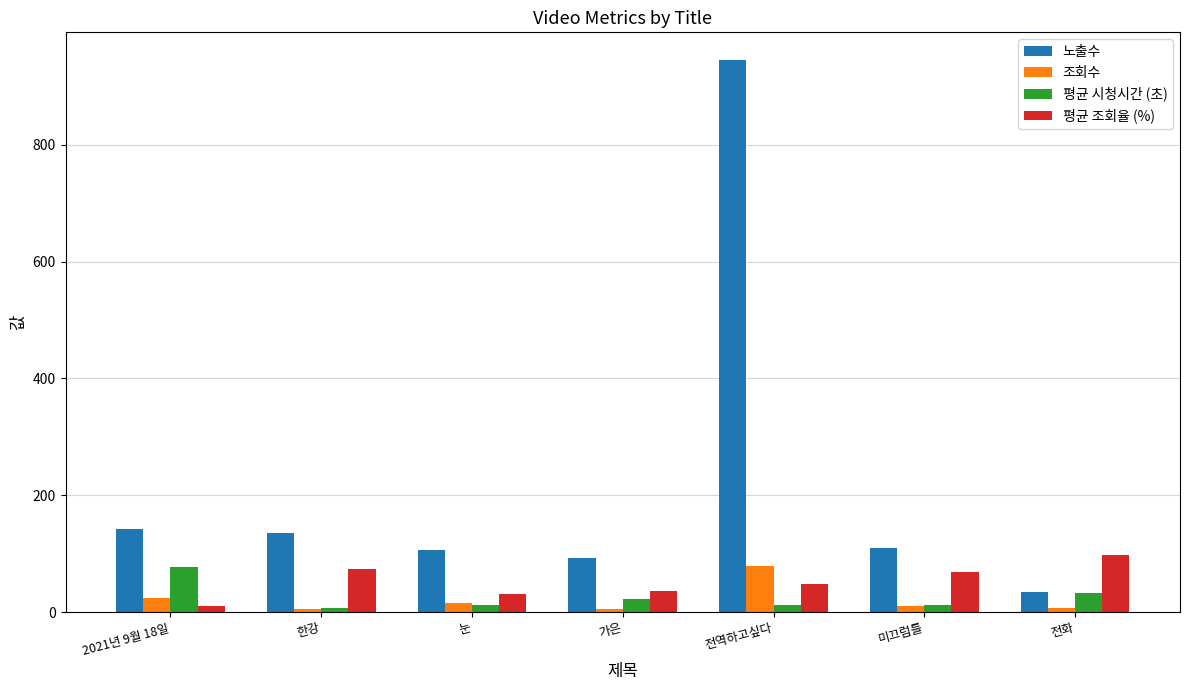

Where does the 조회수 series first go above 11?

2021년 9월 18일